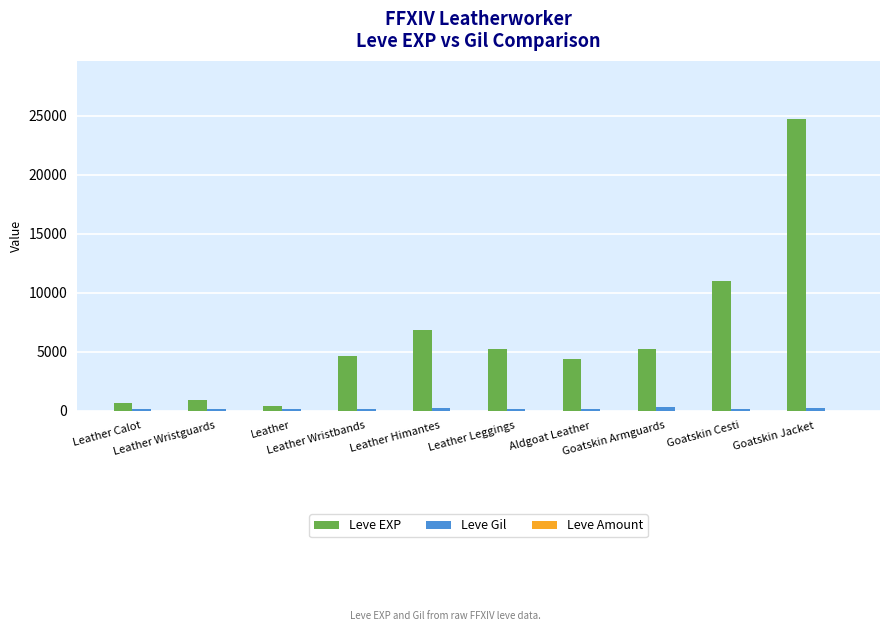

What is the maximum value for Leve EXP?

24710